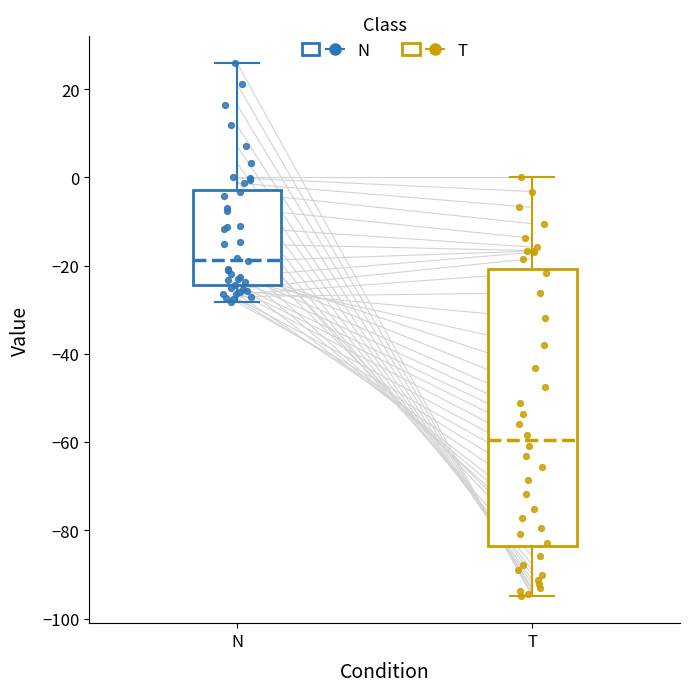

Reading left to right, transcribe this box plot: for each box, give where its median line is, the range the box spans, and where its two whiskers end, as read against the y-axis. The values are not printed on the chart, so give them approximately, as read against the axis.

N: median -18, box -24 to -2, whiskers -28 to 26
T: median -60, box -84 to -20, whiskers -94 to 0